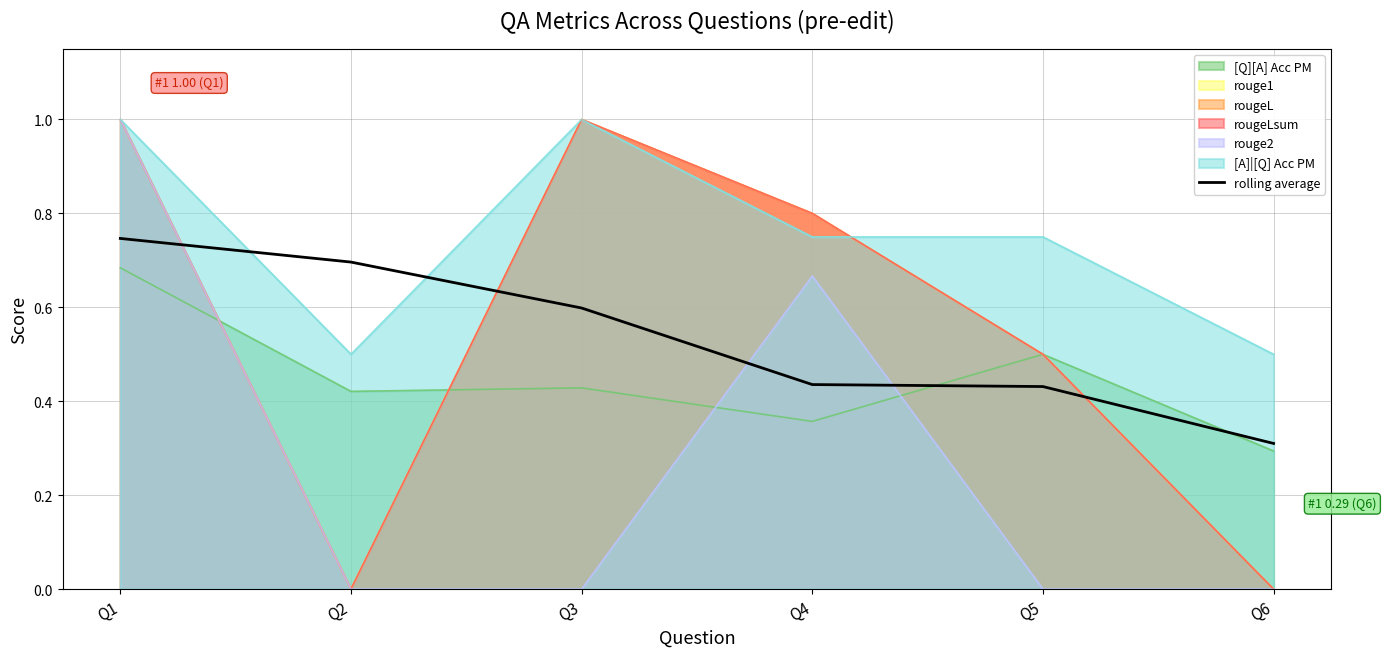

Which has a higher value, Q1 or Q4?

Q1